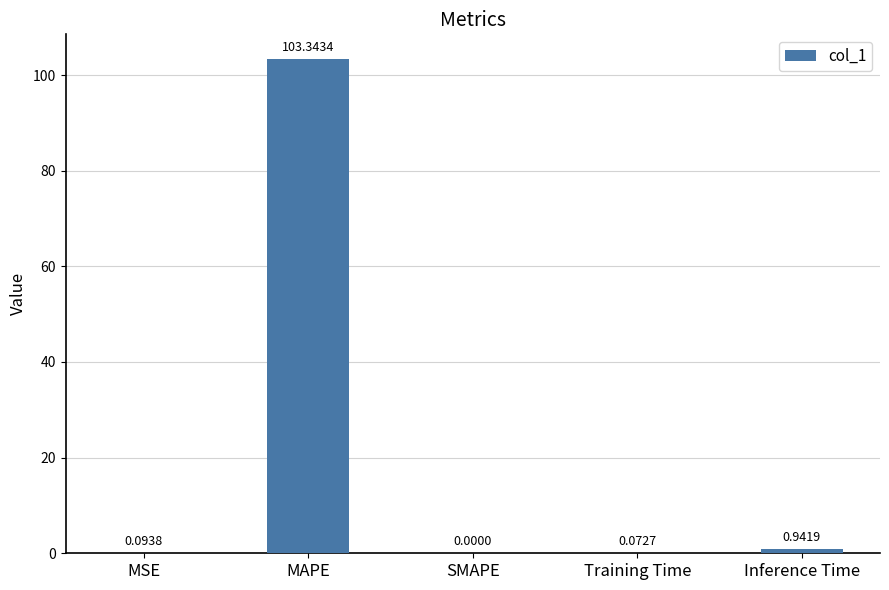

At which category does the chart reach its peak across all series?

MAPE